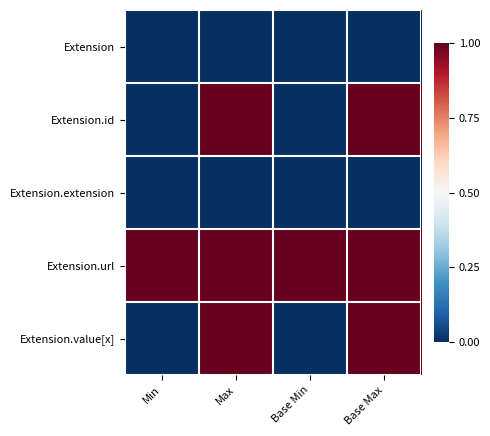

At Max, list the series in order from smallest to largest.

Extension, Extension.extension, Extension.id, Extension.url, Extension.value[x]